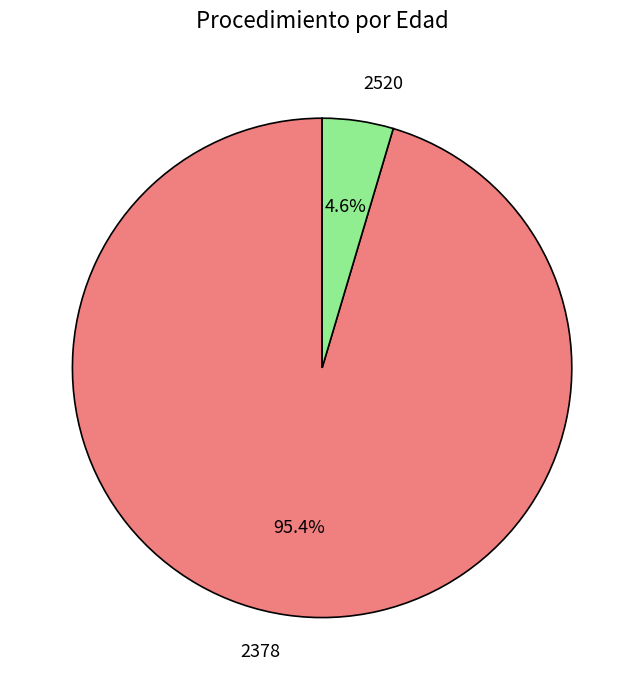

Which slice is the largest?

2378